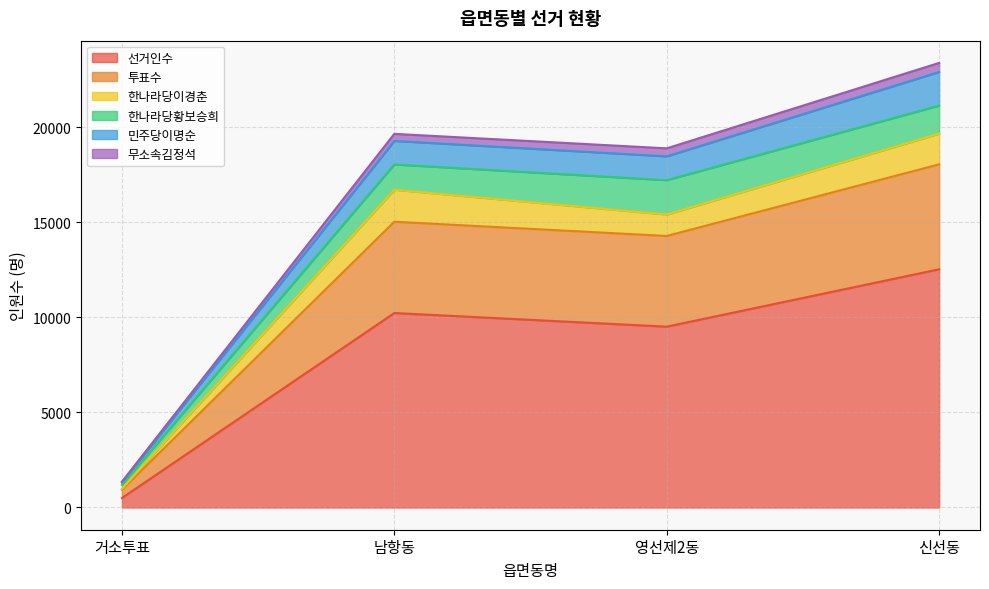

At which category is the sum across all series the highest?

신선동